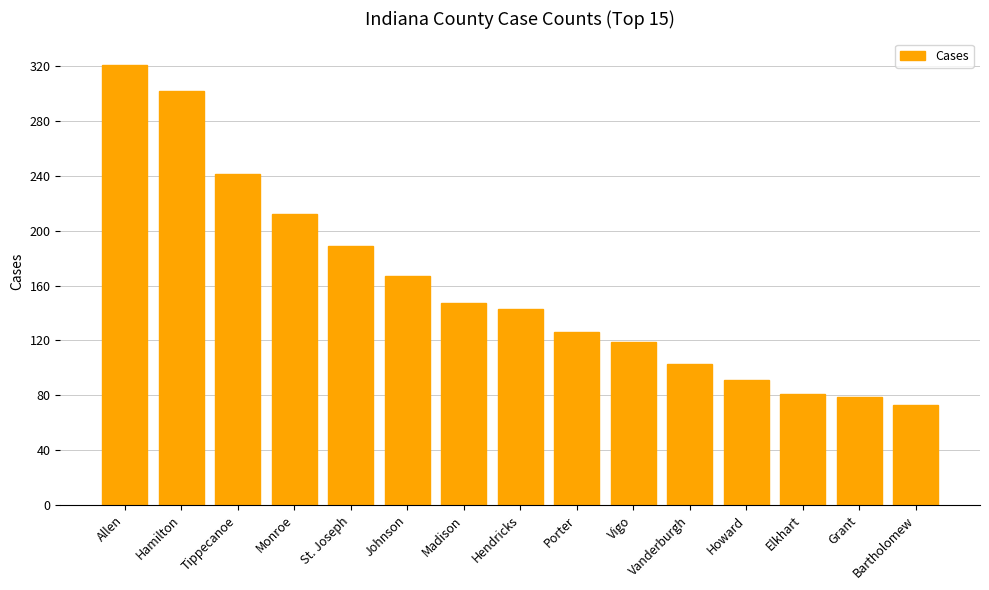

The value at Monroe is 372. True or false?

False